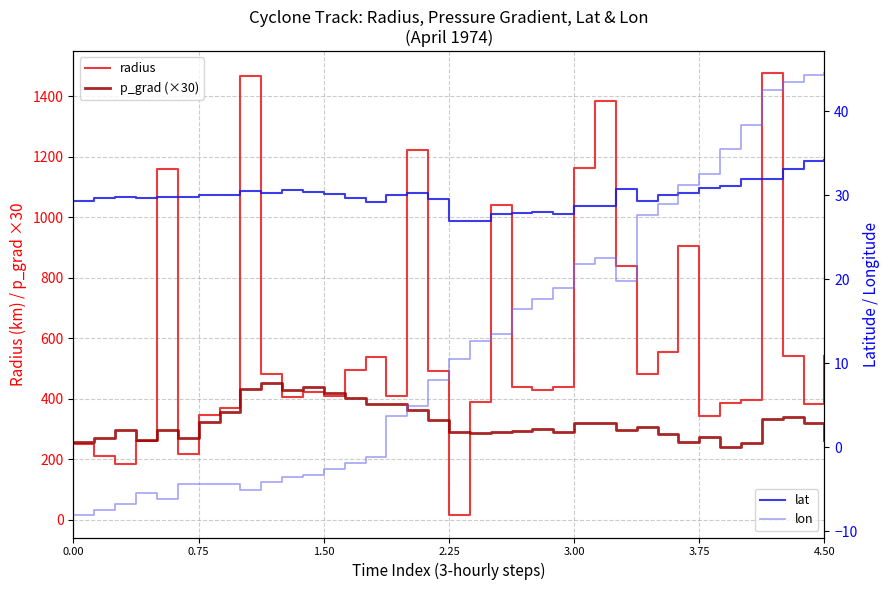

At which category is the sum across all series the highest?

8